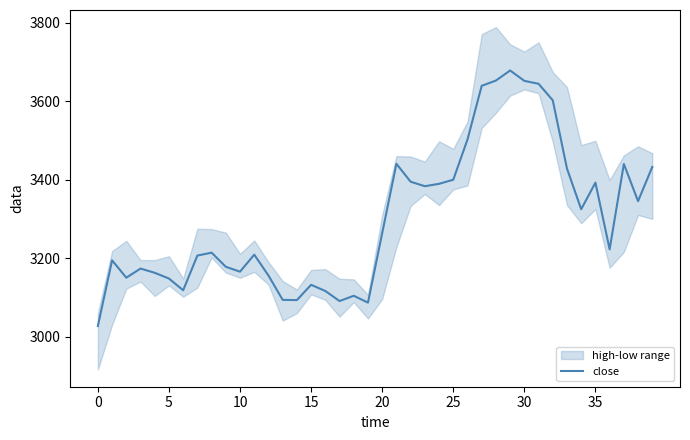

The value of close at 5 is 5181.4. True or false?

False